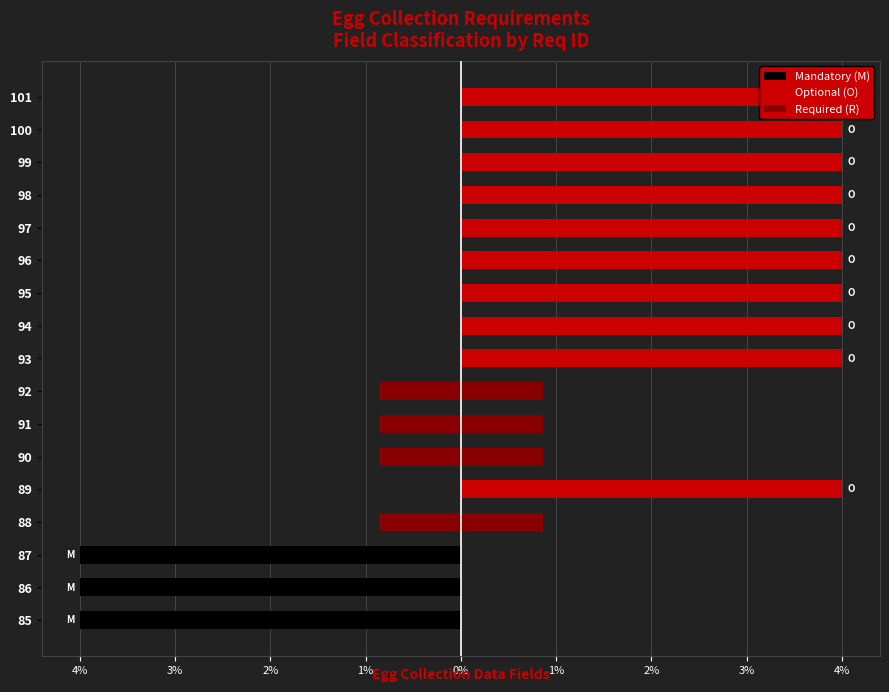

True or false: Optional (O) has a value of 1.7 at 85.

False